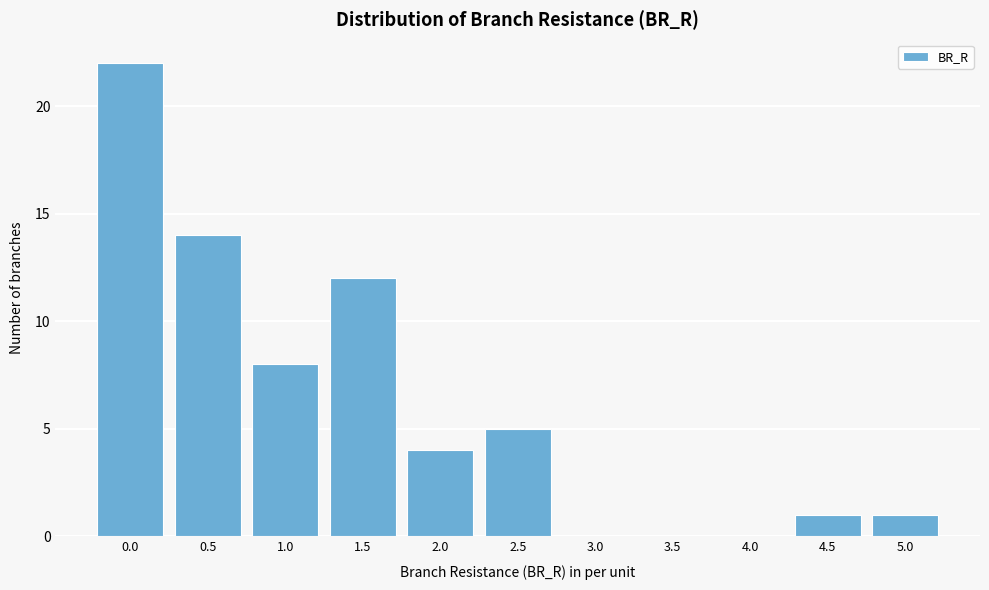

Reading left to right, transcribe all the data shown in this chart.

0.0=22	0.5=14	1.0=8	1.5=12	2.0=4	2.5=5	3.0=0	3.5=0	4.0=0	4.5=1	5.0=1